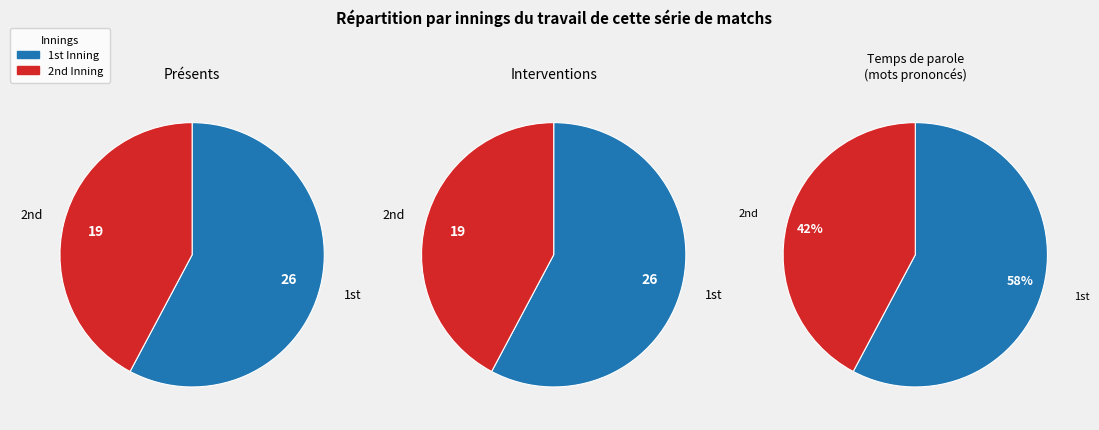

What is the largest slice in the pie chart?

1st